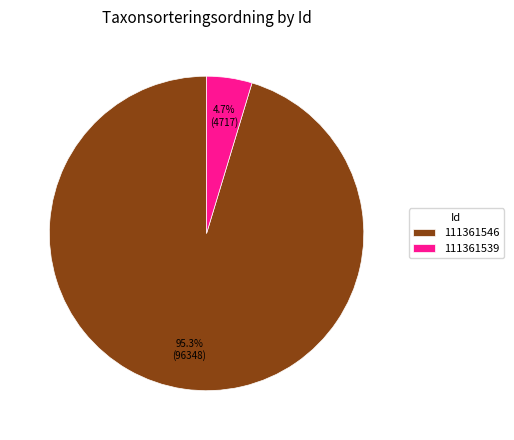

Which category has the biggest portion of the pie?

111361546